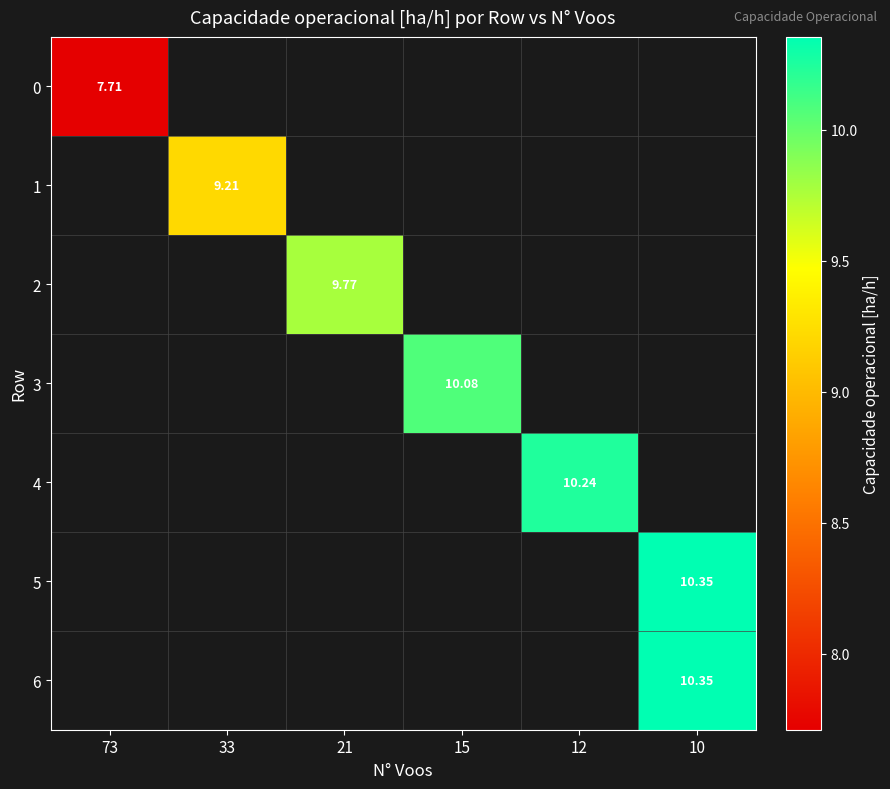

At how many categories does at least one series exceed 10?

3